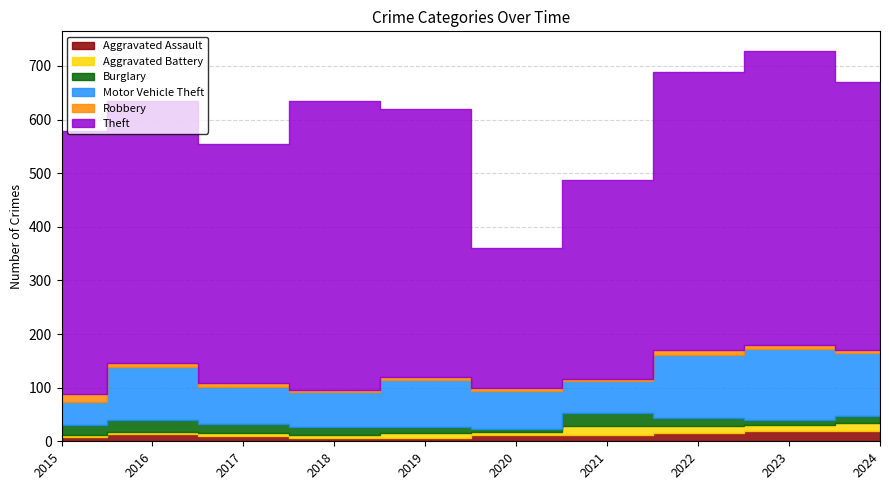

At which category is the sum across all series the highest?

2023